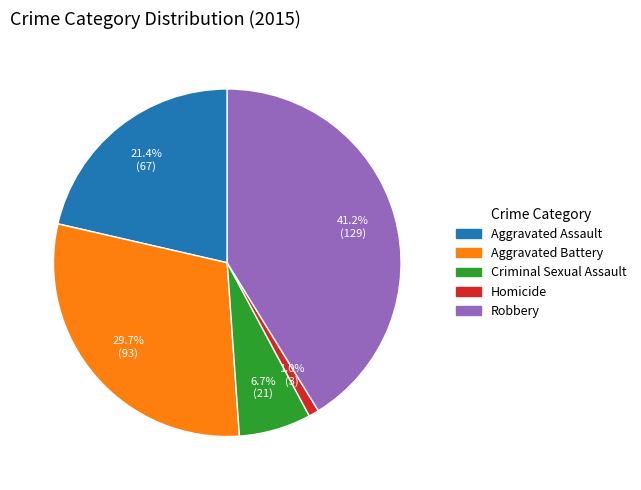

What is the largest slice in the pie chart?

Robbery